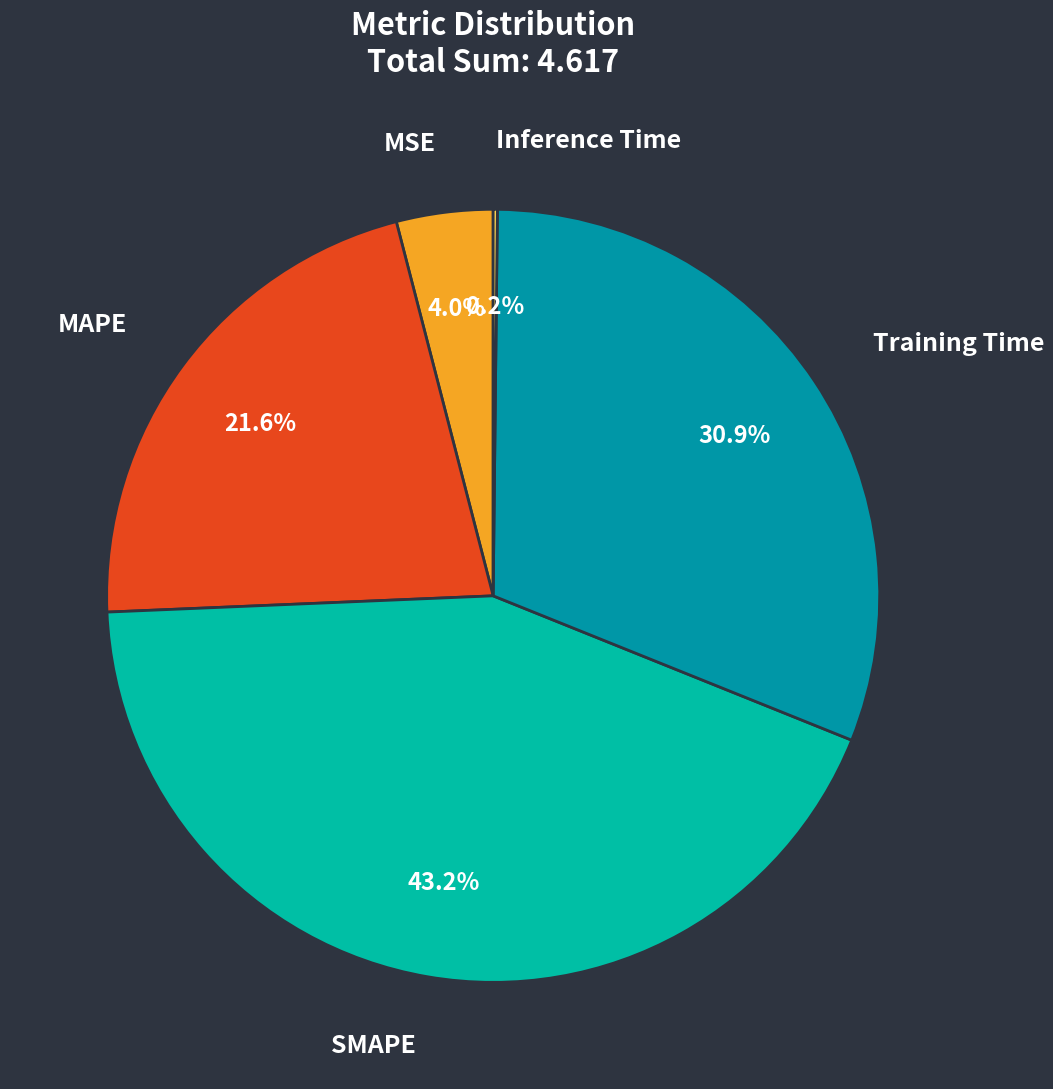

What portion of the pie excludes Training Time?

69.1%